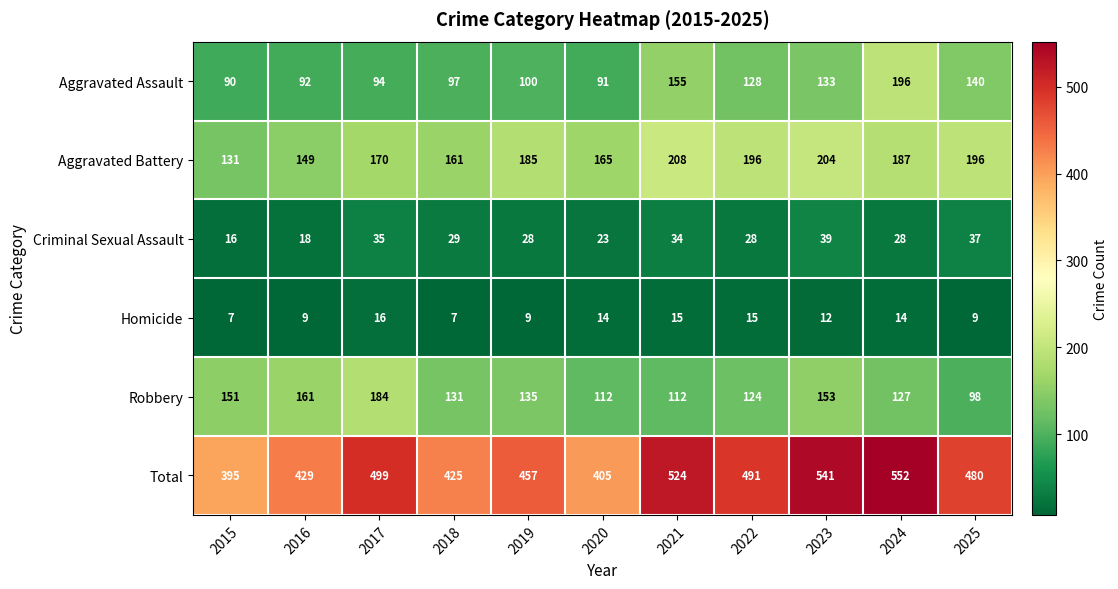

The Criminal Sexual Assault series shows 28 at 2022. True or false?

True